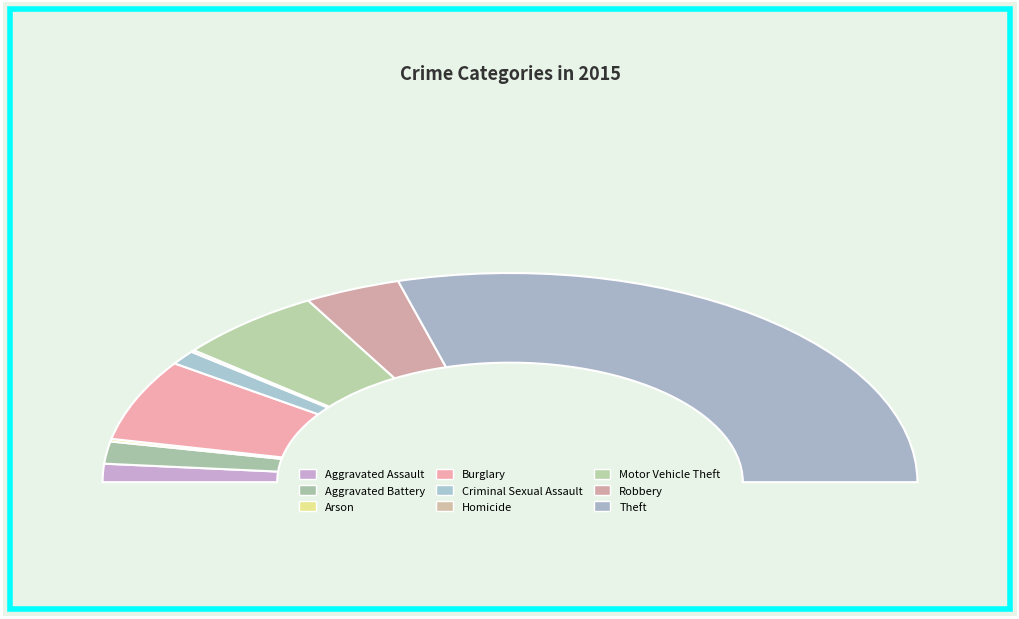

Which category has the biggest portion of the pie?

Theft